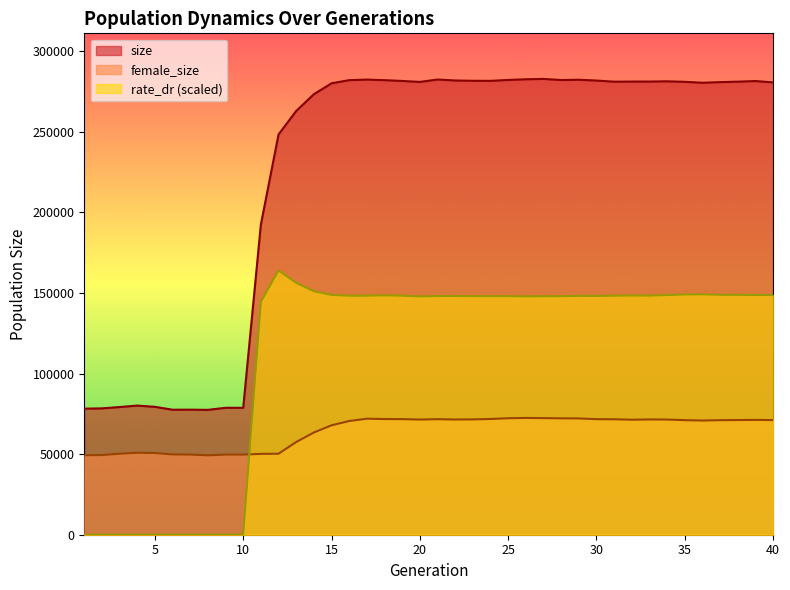

What is the difference between the female_size values at 2 and 23?

22108.0